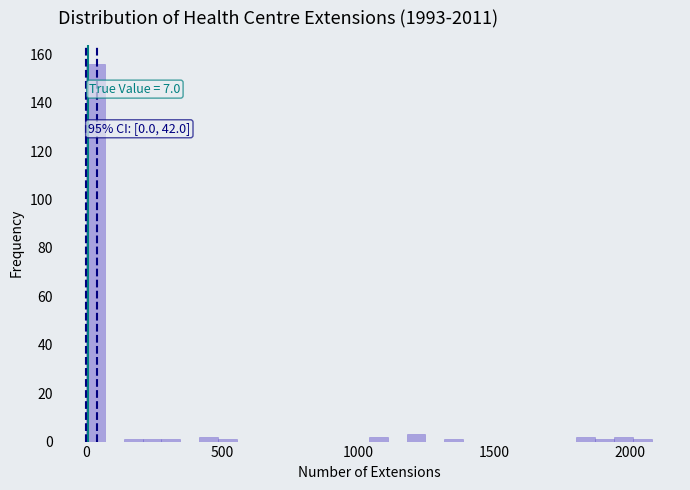

Read against the x-axis, roughly where is the centre of the tallest bar?

50